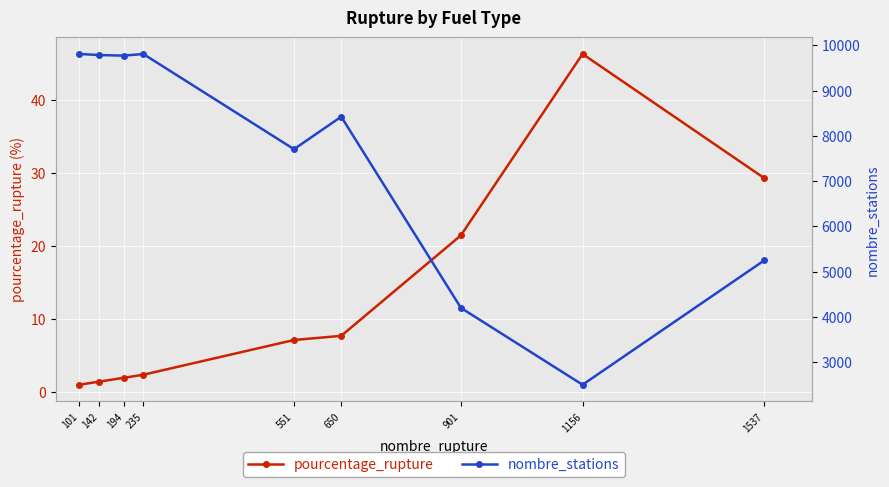

What is the difference between the second highest and minimum values in the nombre_stations series?

7314.0